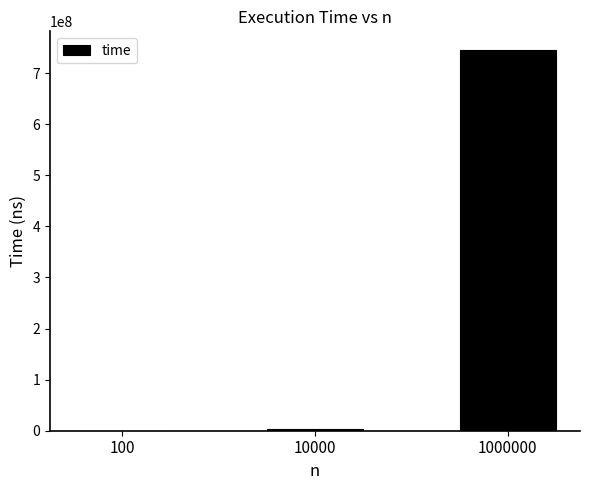

True or false: the data shows 1027560901 at 1000000.

False